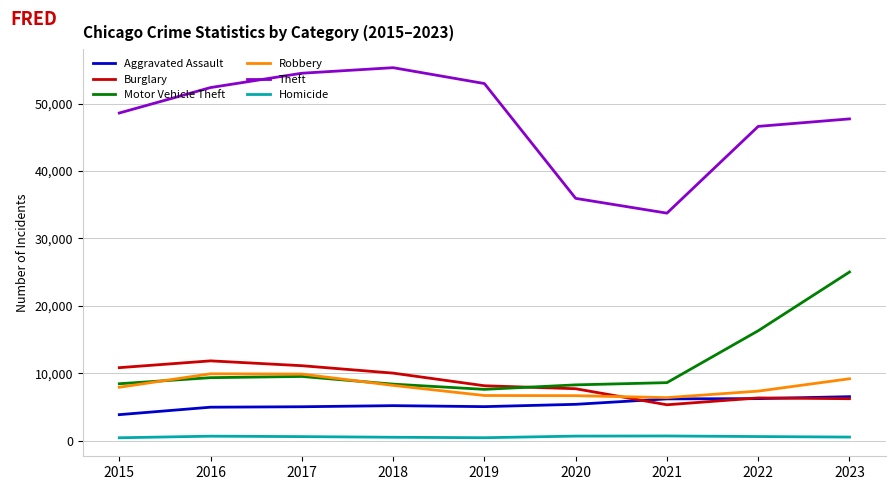

Which series has the largest total across all categories?

Theft